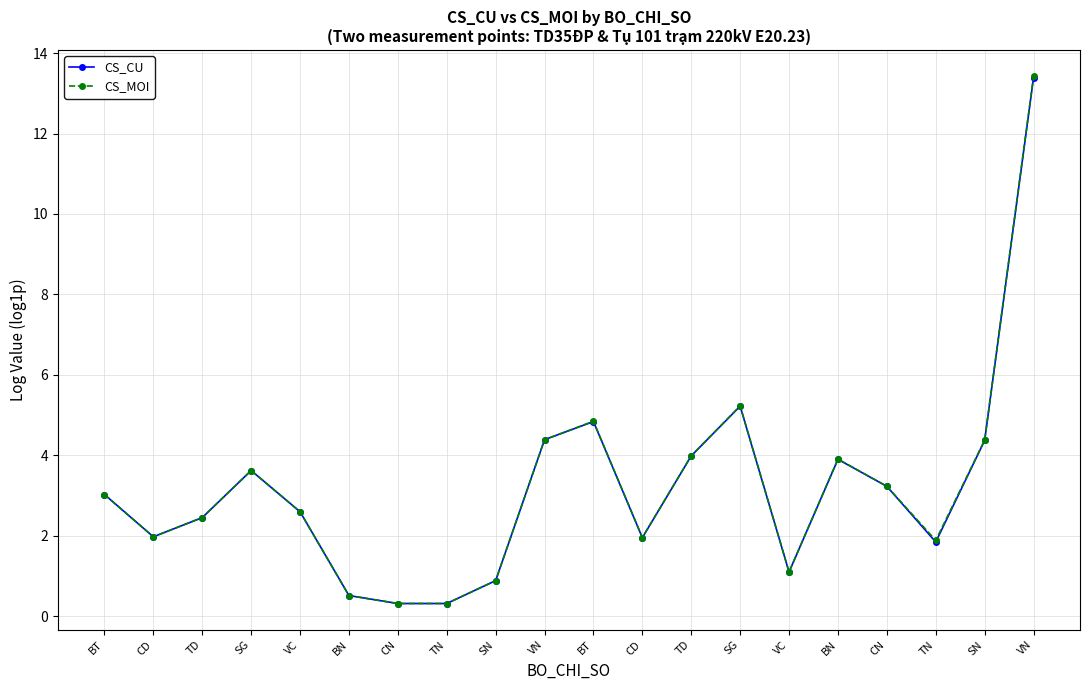

How many interior local valleys does the CS_CU series have?

4